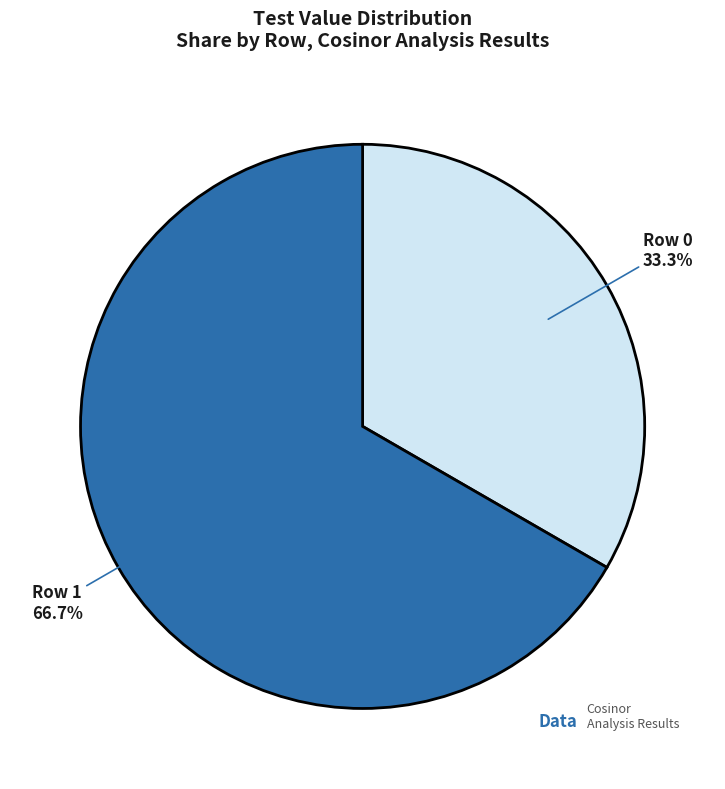

The Row 0 slice represents 39% of the pie. True or false?

False